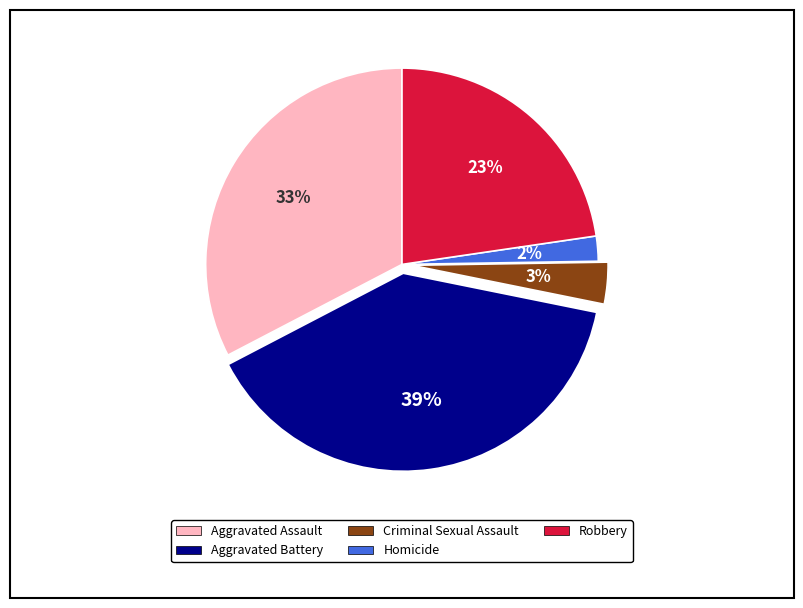

Combined, do Criminal Sexual Assault and Robbery account for over 50%?

No